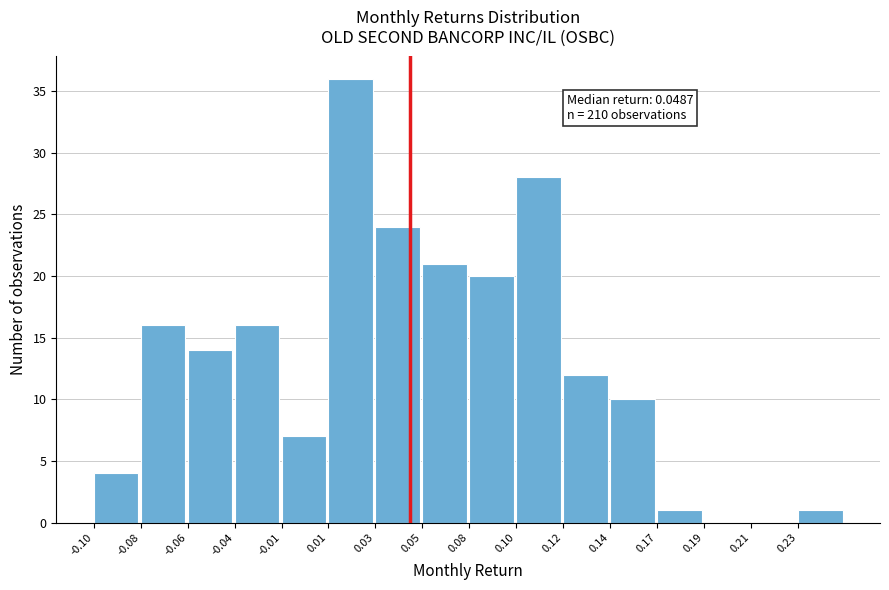

Reading left to right, what are all the values shown in this chart?

-0.10=4	-0.08=16	-0.06=14	-0.04=16	-0.01=7	0.01=36	0.03=24	0.05=21	0.08=20	0.10=28	0.12=12	0.14=10	0.17=1	0.19=0	0.21=0	0.23=1